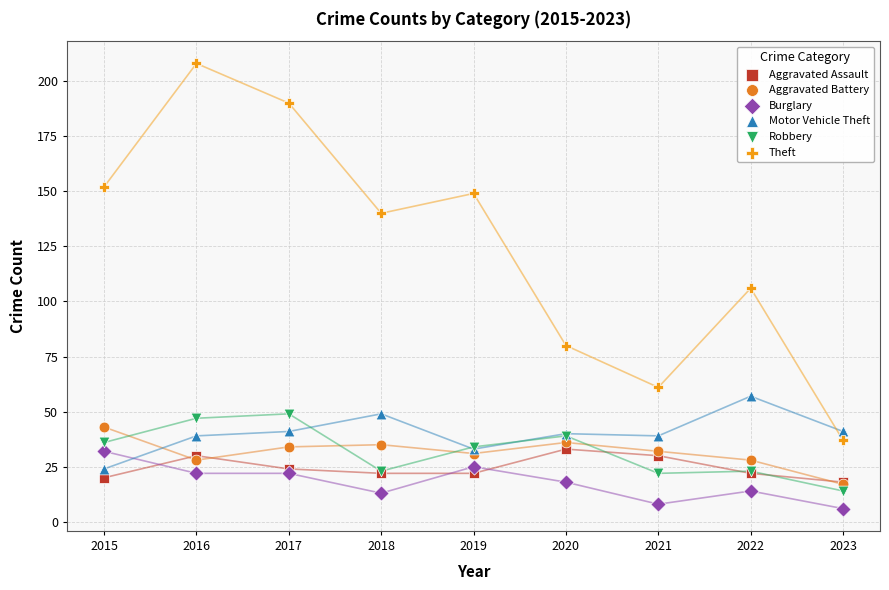

Which series contains the lowest Y value?

Burglary